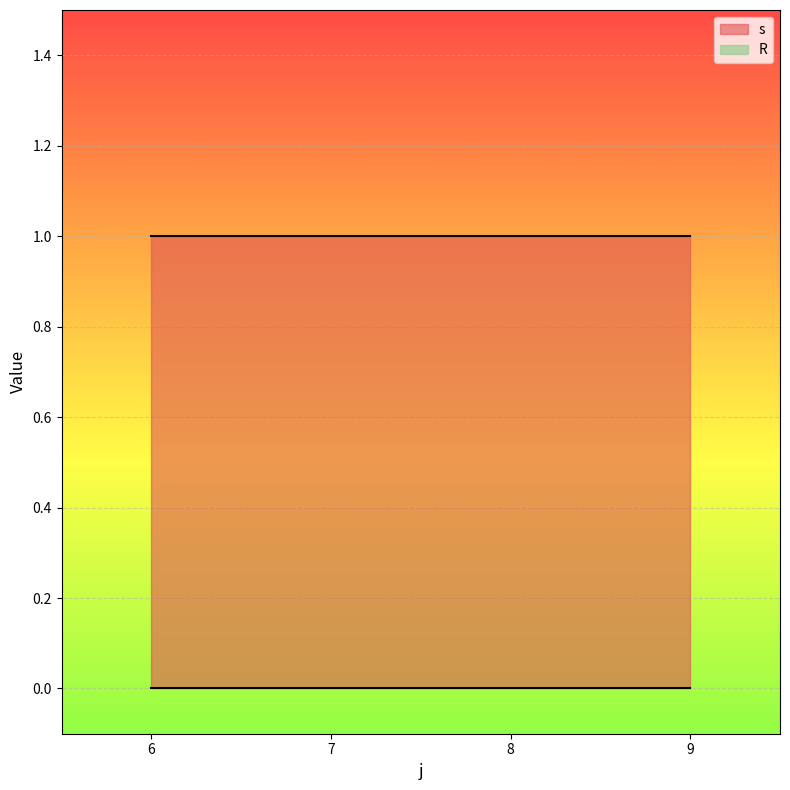

Rank the categories by s value from highest to lowest.

6, 7, 8, 9